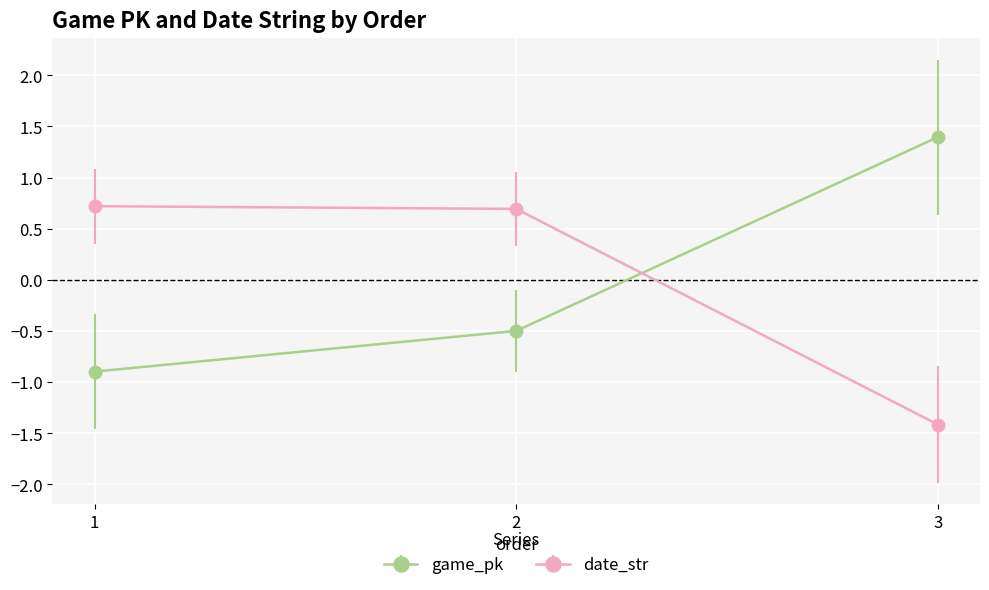

Does the chart display data point markers on the line(s)?

Yes